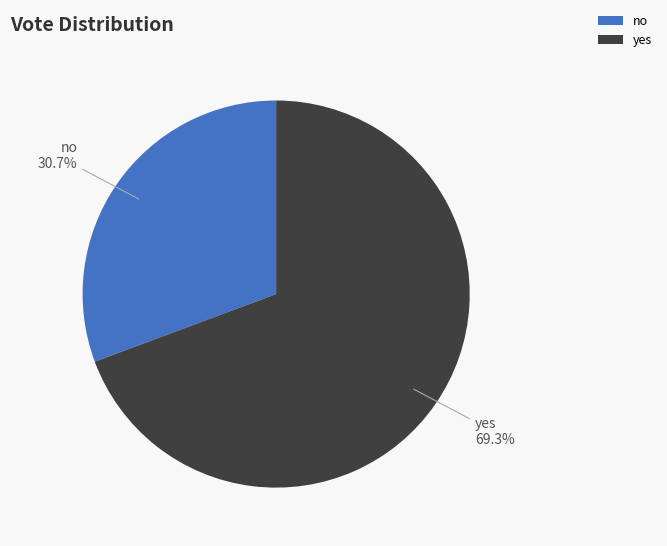

To the nearest percent, what portion does no represent?

31%